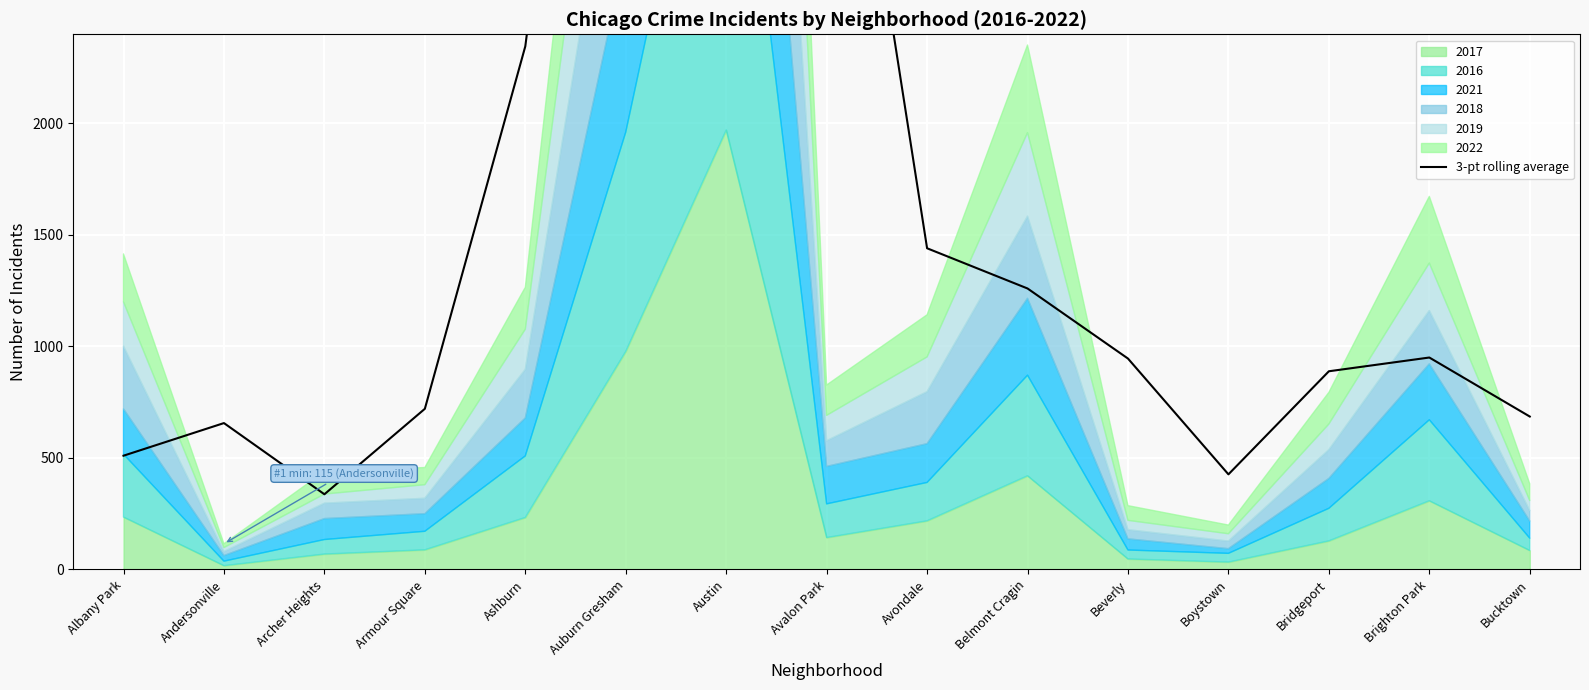

Rank the categories by value from lowest to highest.

Archer Heights, Boystown, Albany Park, Andersonville, Bucktown, Armour Square, Bridgeport, Beverly, Brighton Park, Belmont Cragin, Avondale, Ashburn, Avalon Park, Austin, Auburn Gresham